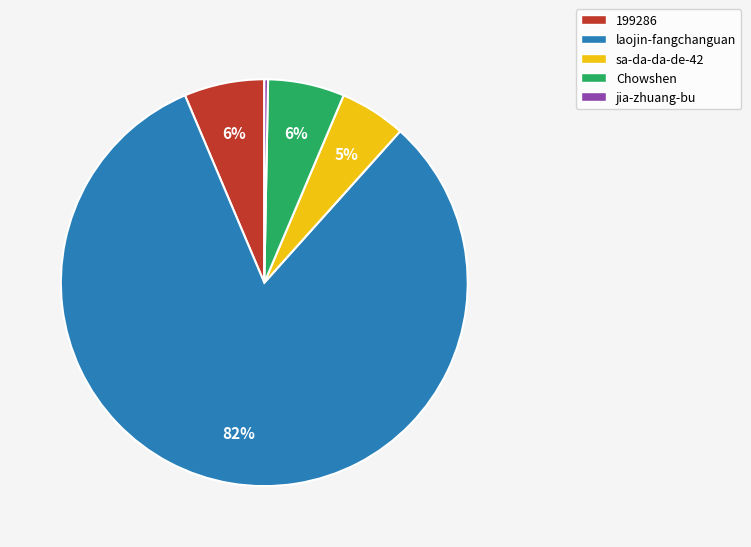

The Chowshen slice represents 6% of the pie. True or false?

True